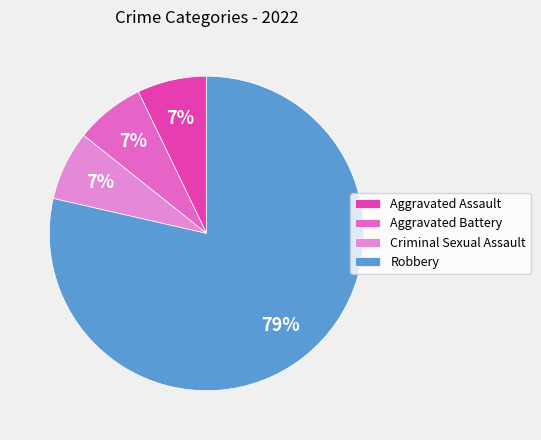

Is there any slice that represents more than half of the pie?

Yes